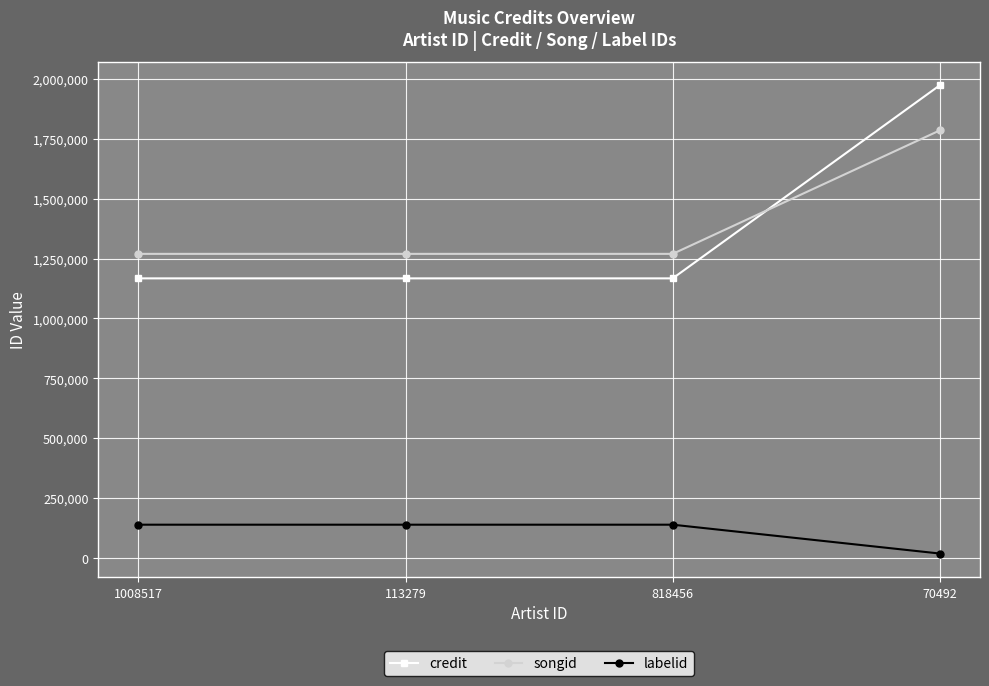

What is the value of the songid point at the 4th from the left?

1786155